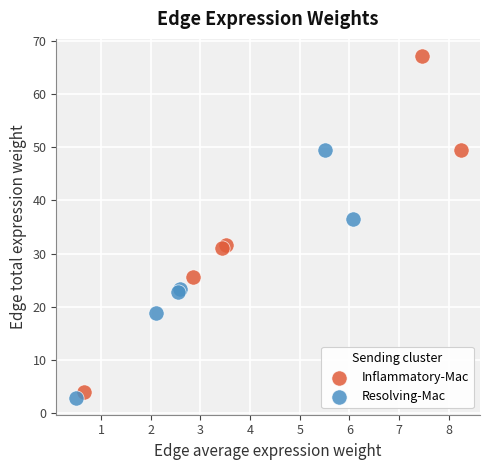

What are all the series names shown in the legend?

Inflammatory-Mac, Resolving-Mac